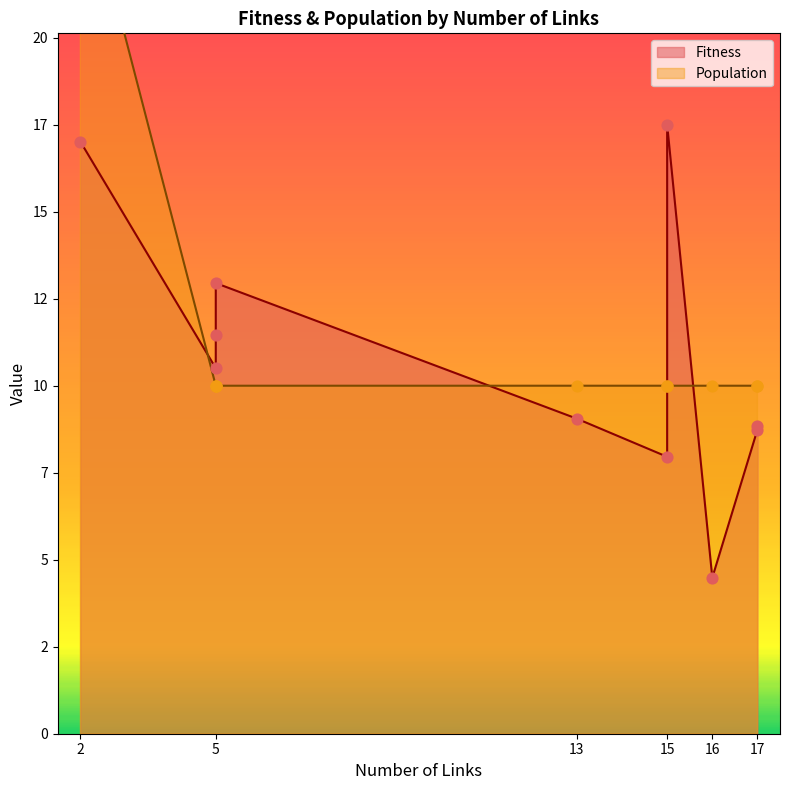

At how many categories does at least one series exceed 23?

1